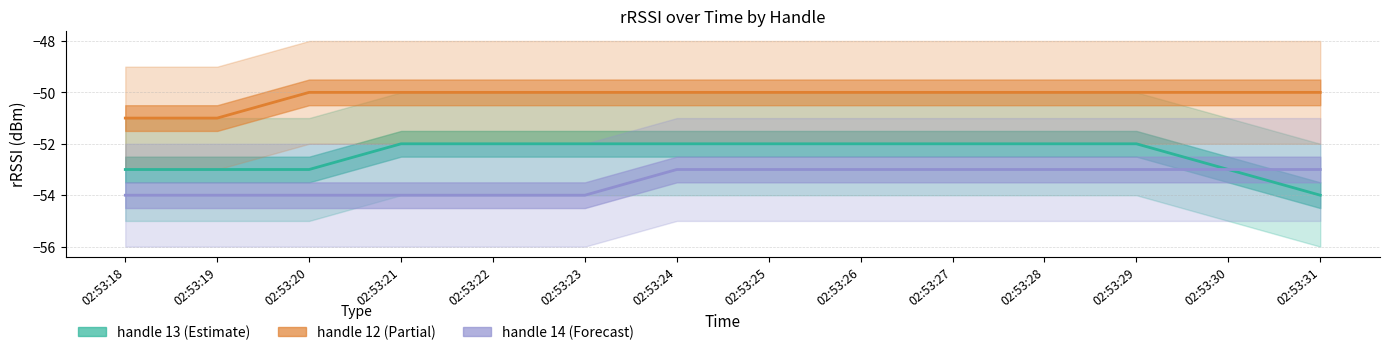

The handle 12 (Partial) series shows -89 at 02:53:26. True or false?

False